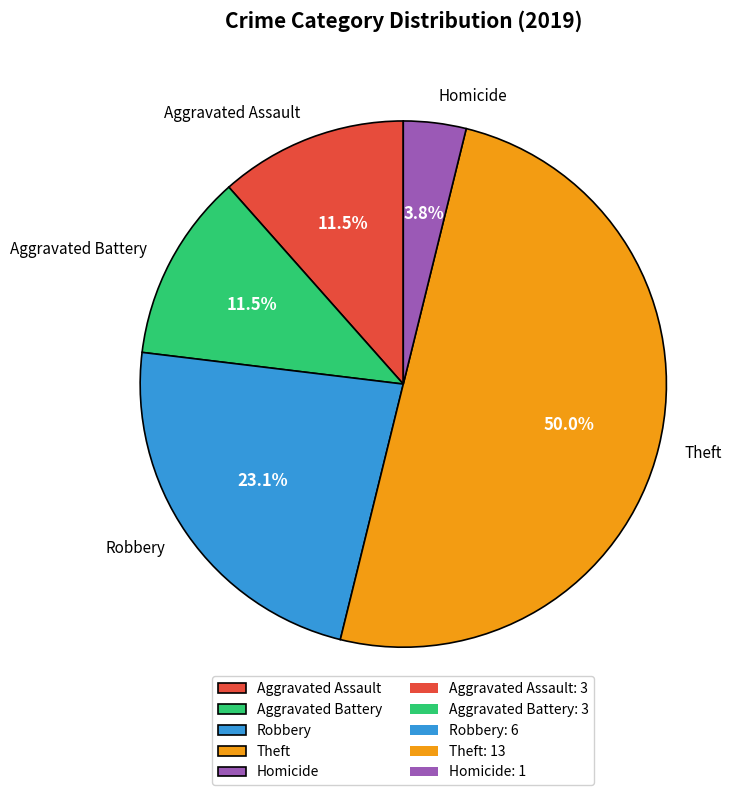

To the nearest percent, what is the combined percentage of Aggravated Battery and Homicide?

15%